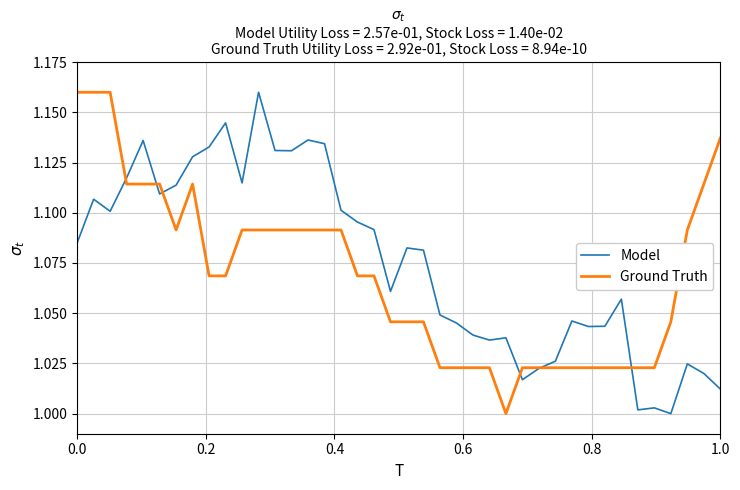

Count the number of categories in the chart.

40